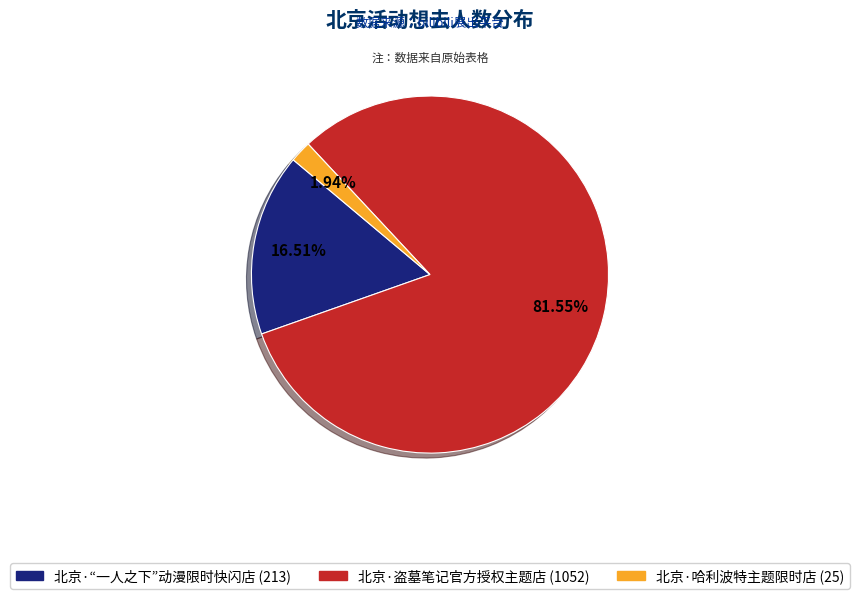

How many segments does this pie chart have?

3